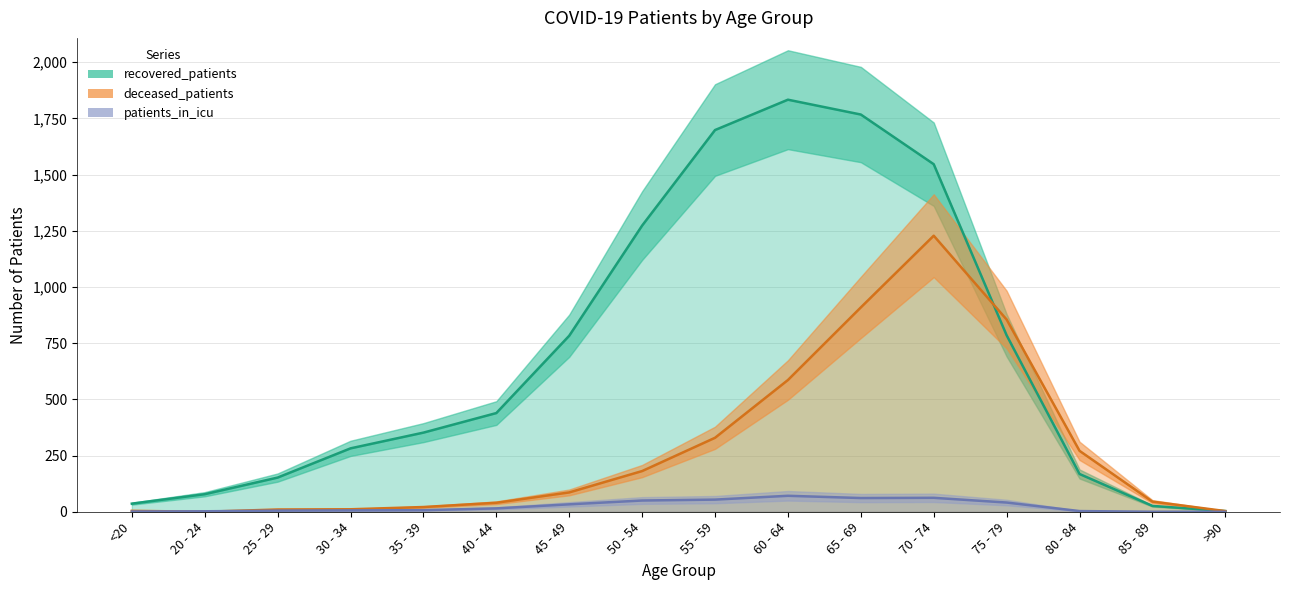

Does the chart have visible grid lines?

Yes